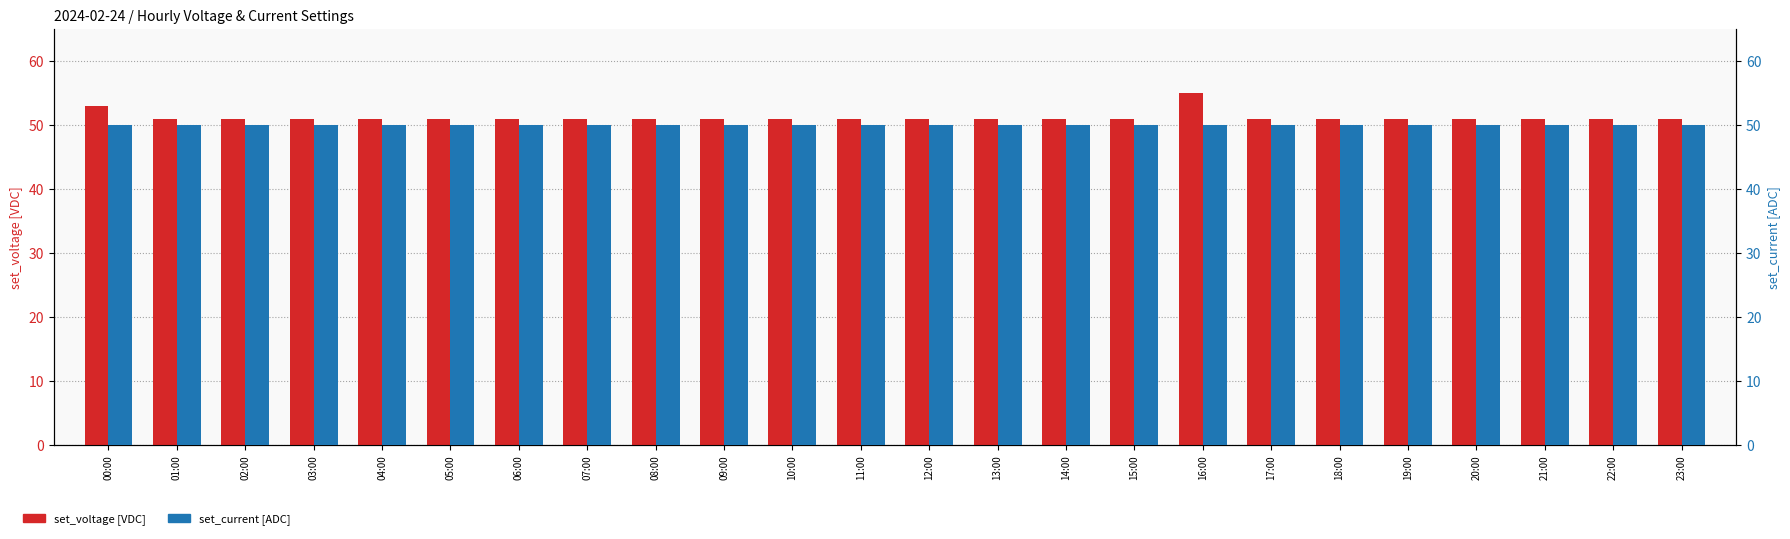

Which series has the largest range (max minus min)?

set_voltage